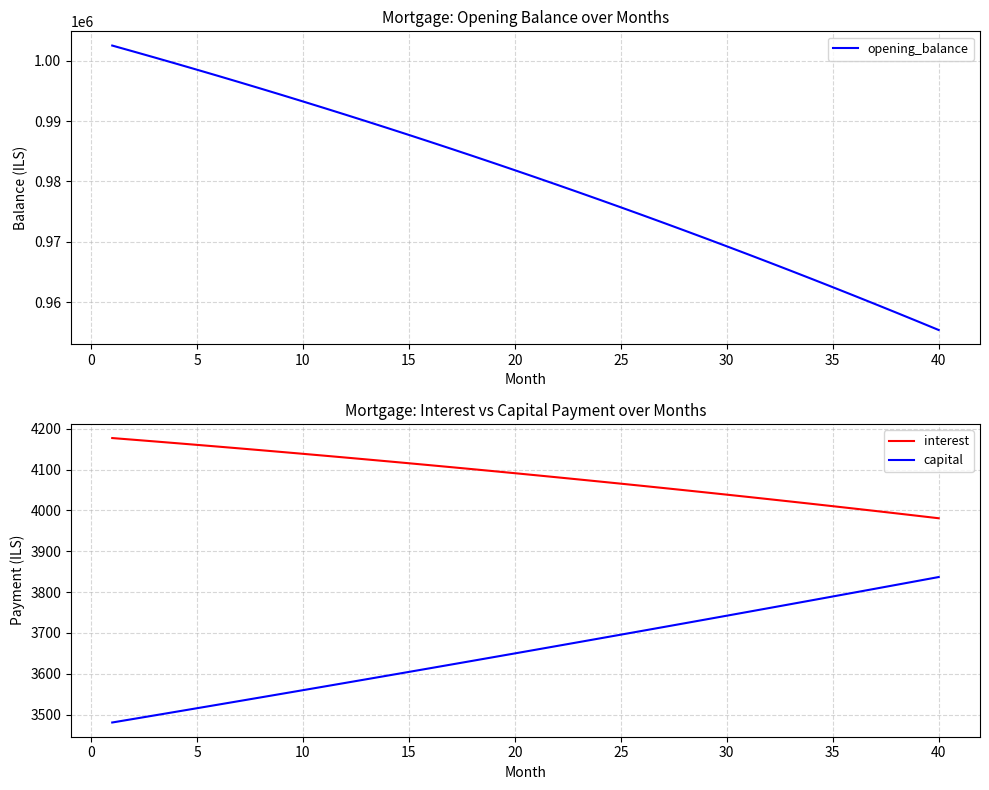

True or false: capital and opening_balance intersect in this chart.

False